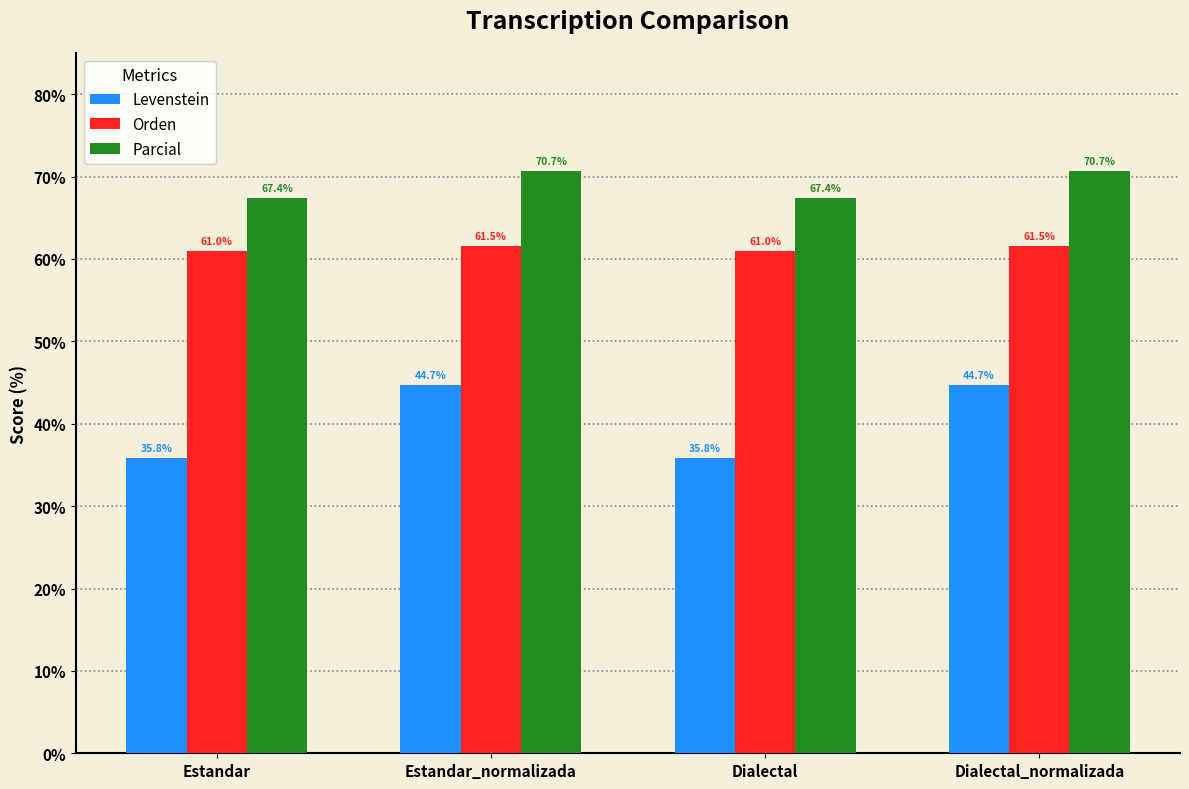

True or false: Orden has a value of 61.0 at Dialectal.

True